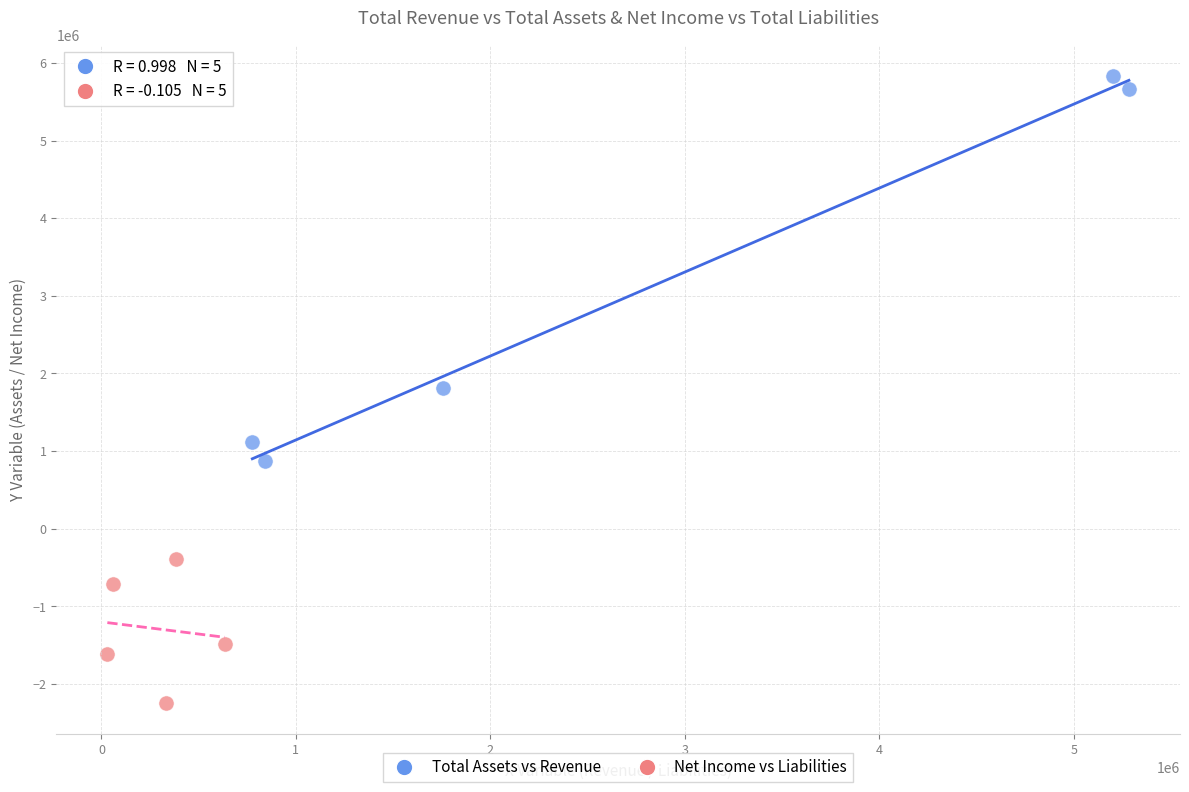

Which series contains the lowest Y value?

Net Income vs Liabilities